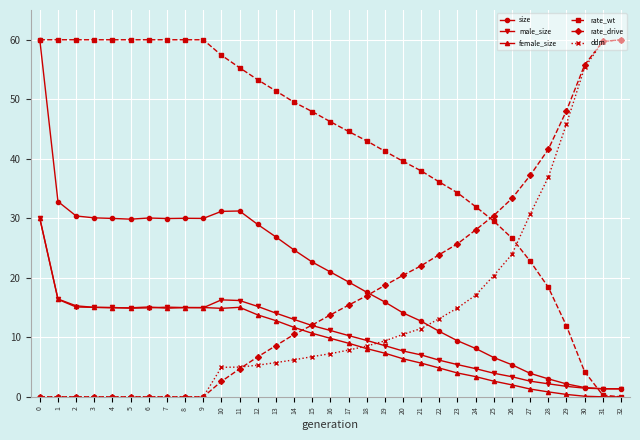

How many categories are shown in the chart?

33